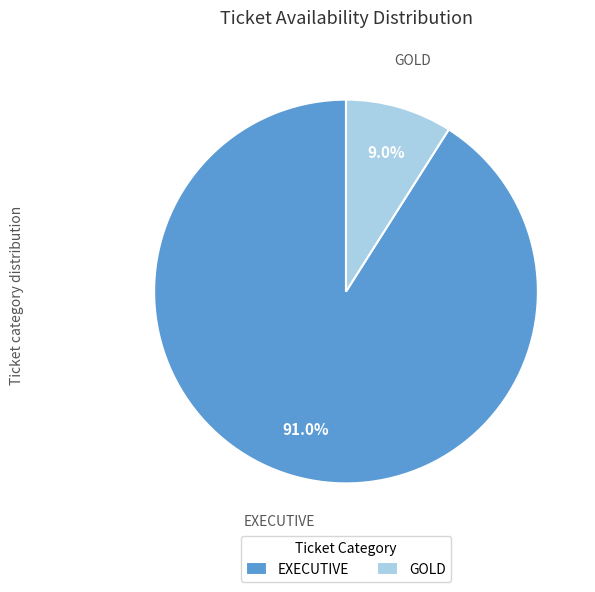

What percentage do EXECUTIVE and GOLD together represent?

100.0%